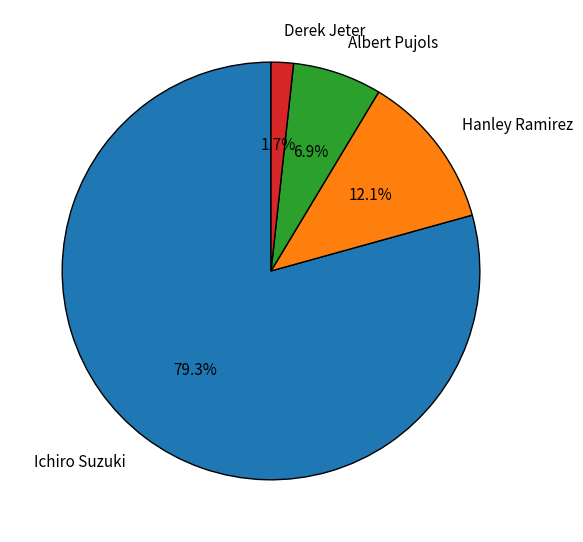

How many segments does this pie chart have?

4